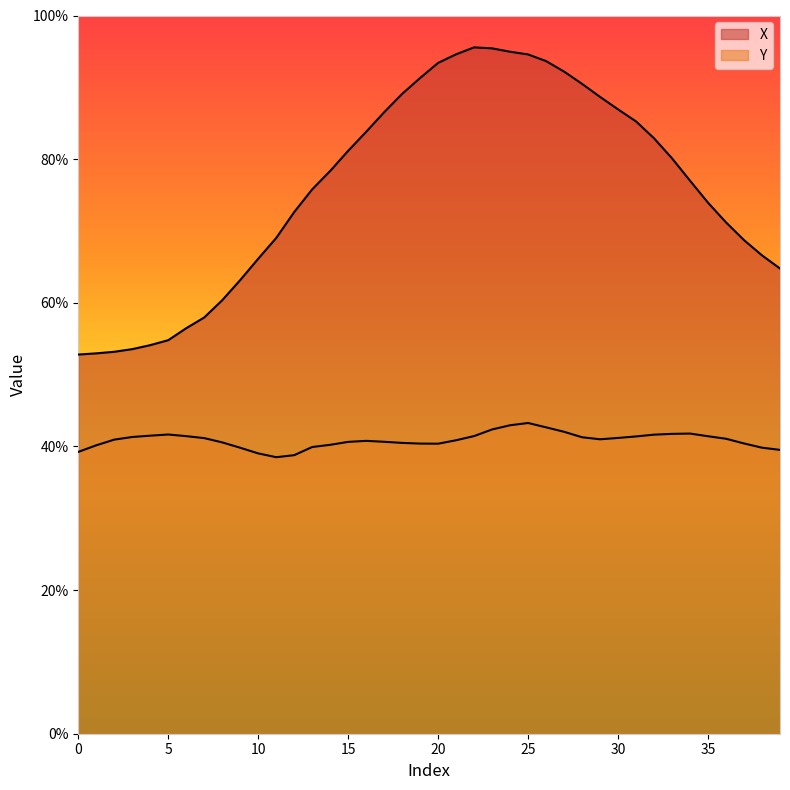

Rank the categories by X value from highest to lowest.

22, 23, 24, 21, 25, 26, 20, 27, 19, 28, 18, 29, 30, 17, 31, 16, 32, 15, 33, 14, 34, 13, 35, 12, 36, 11, 37, 38, 10, 39, 9, 8, 7, 6, 5, 4, 3, 2, 1, 0